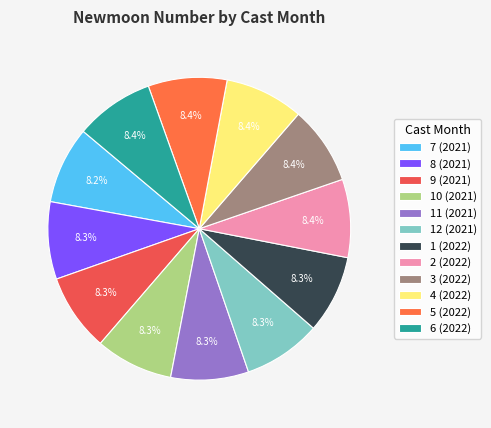

Which slice is the smallest?

7 (2021)